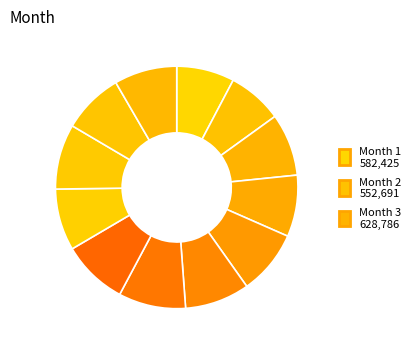

How many segments does this pie chart have?

12